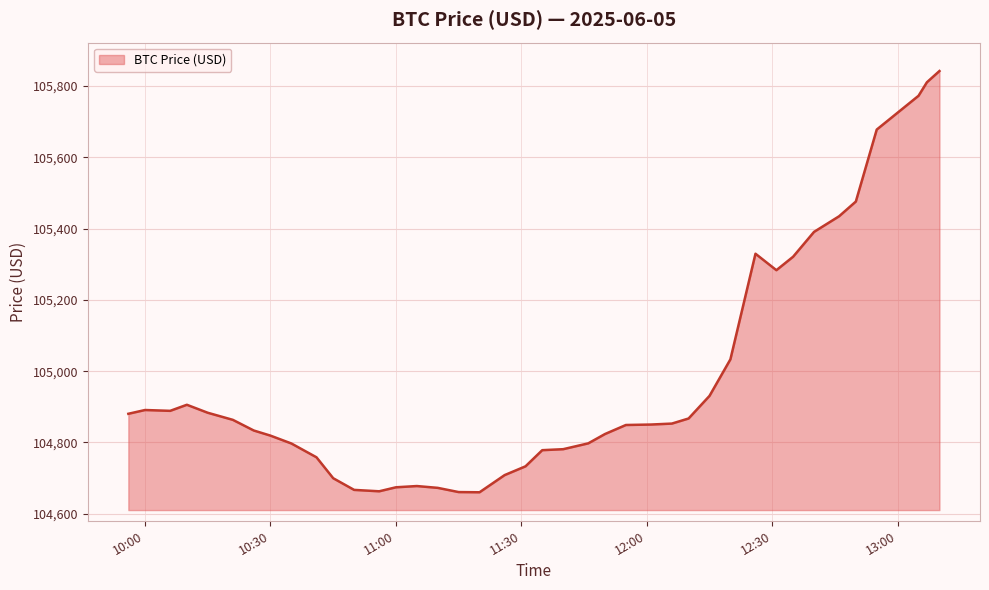

What is the difference between the maximum and minimum values?

1182.1